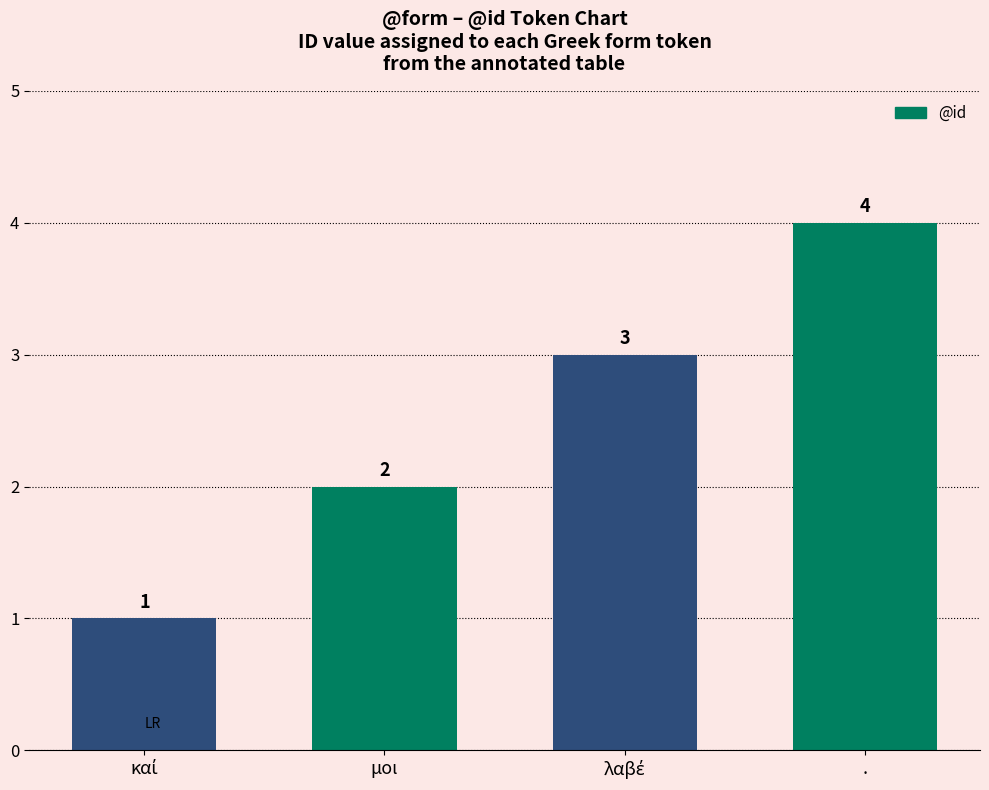

What is the value of the 4th bar from the left?

4